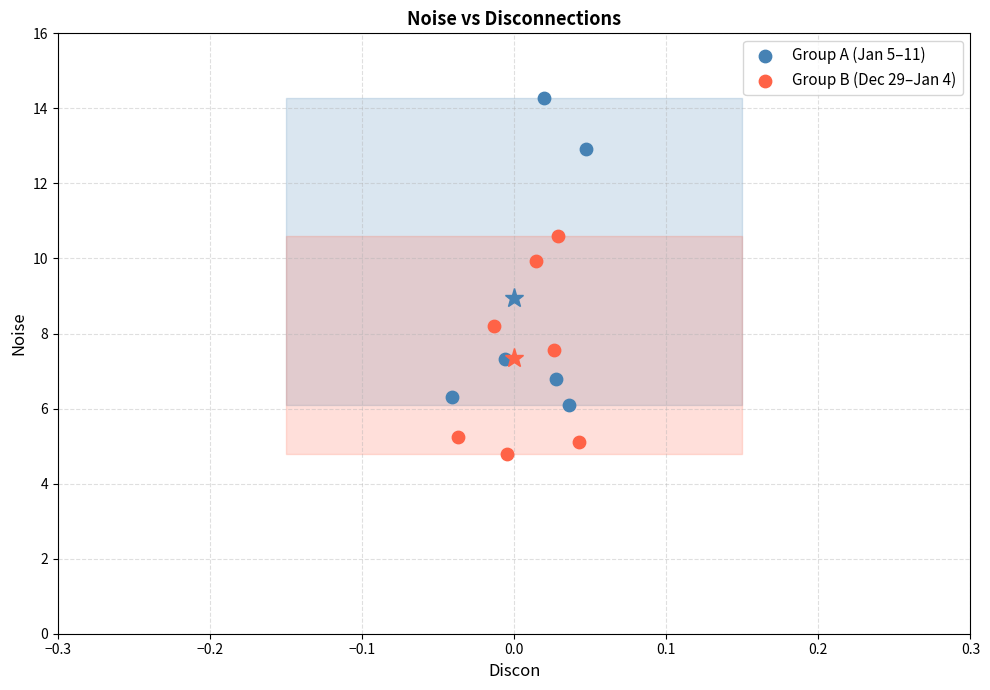

Which series contains the lowest Y value?

Group B (Dec 29–Jan 4)